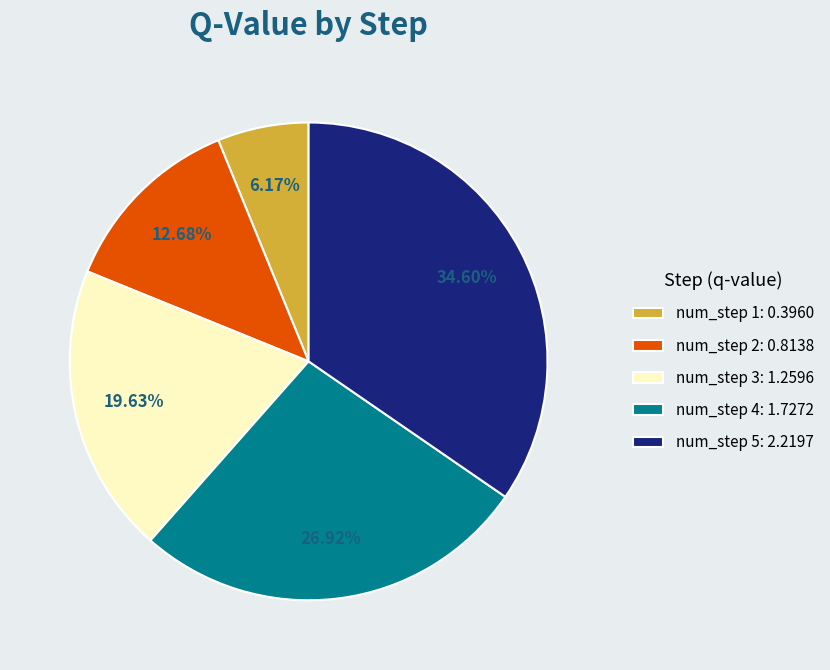

Between num_step 2: 0.8138 and num_step 4: 1.7272, which is larger?

num_step 4: 1.7272